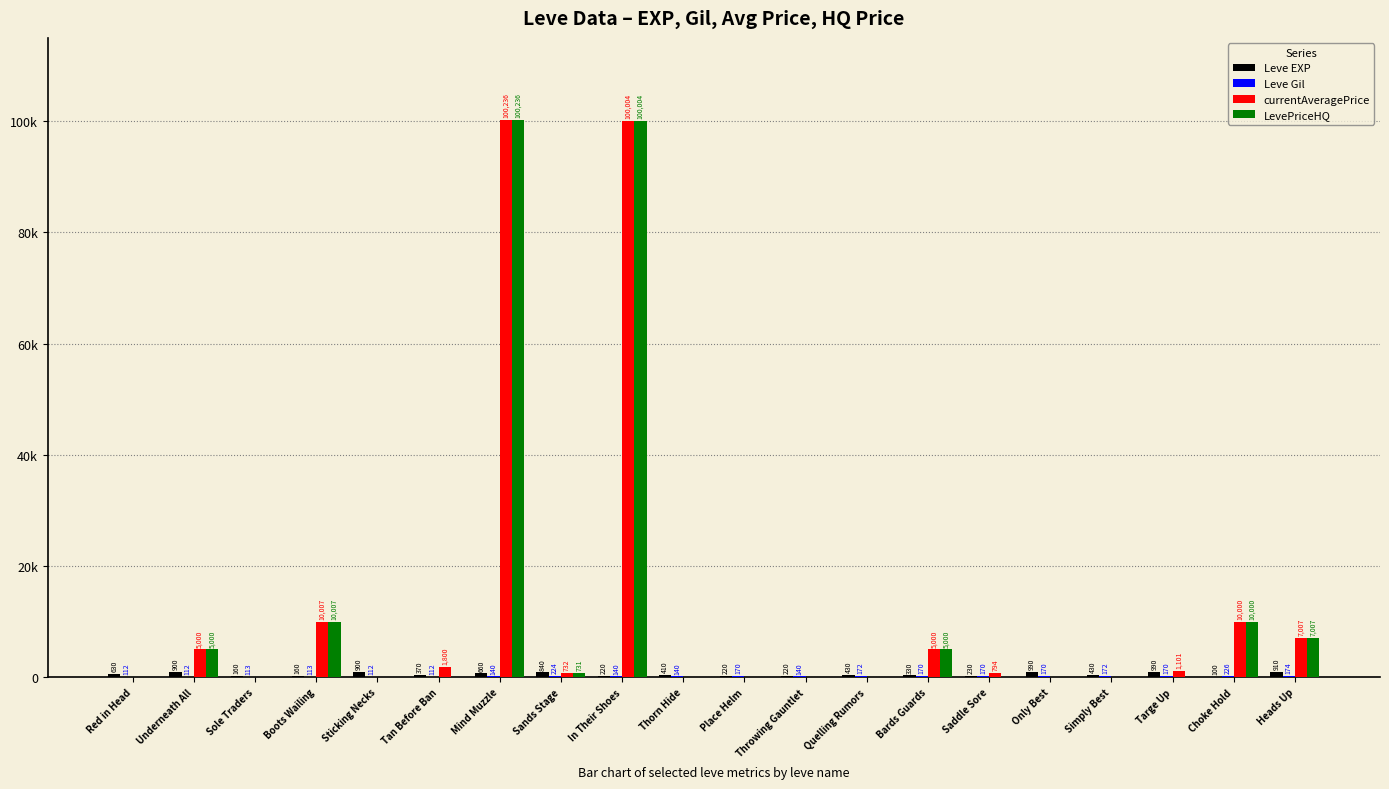

Does the chart contain stacked bars?

No